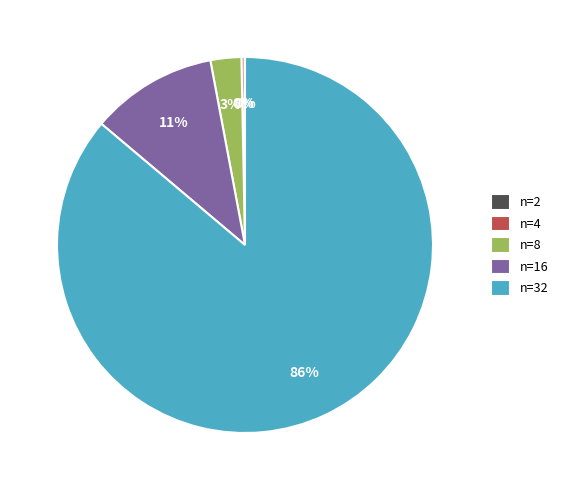

To the nearest percent, what is the difference between the largest and smallest slice percentages?

86%